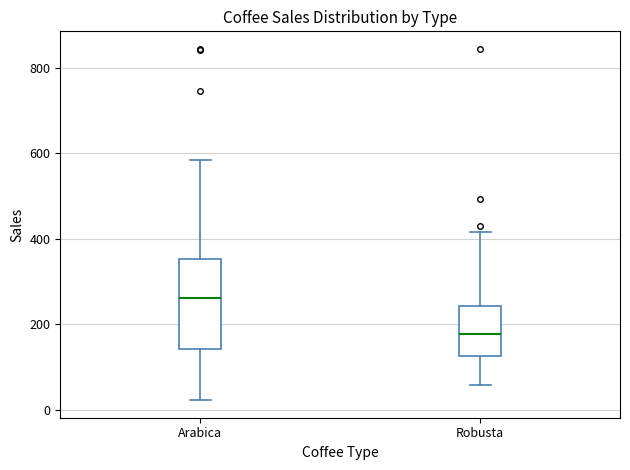

Where does the median line of the box for Arabica sit on the y-axis? The values are not printed on the chart, so give them approximately, as read against the axis.

260